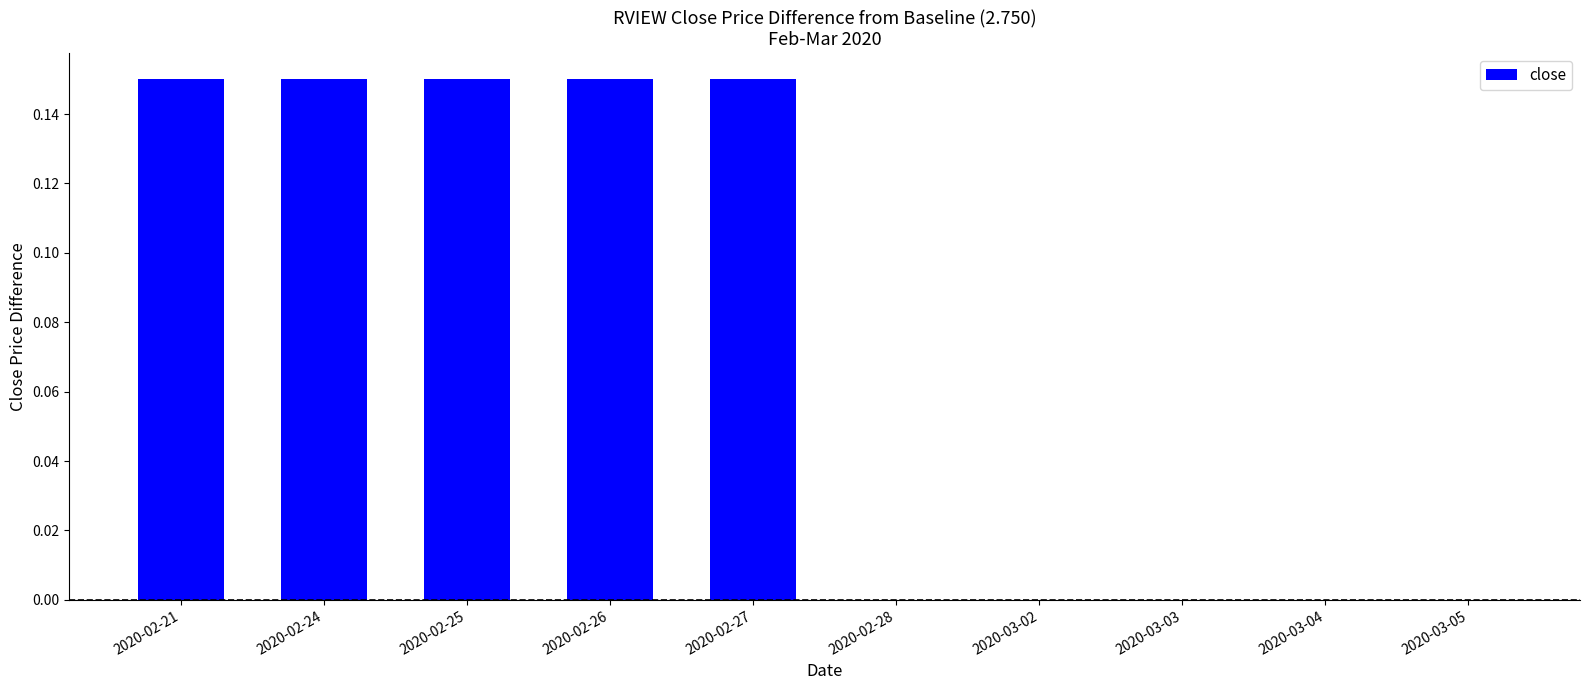

Which has a higher value, 2020-03-05 or 2020-02-27?

2020-02-27